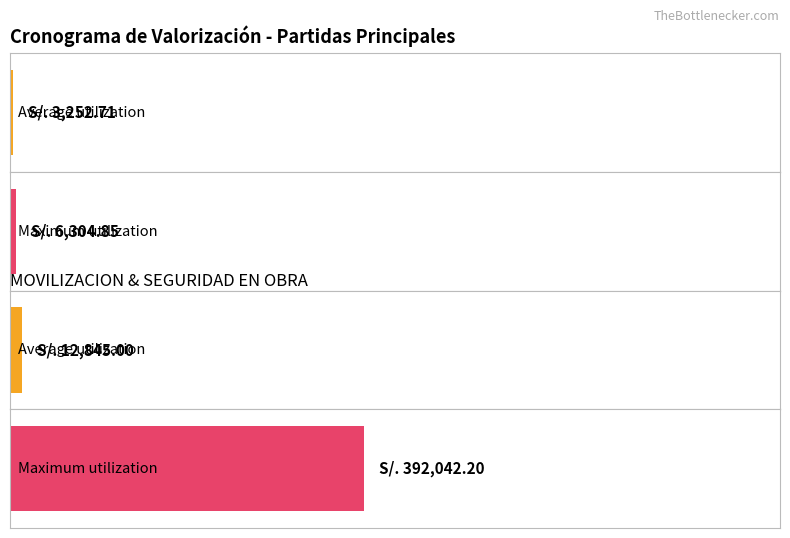

What position from the right is TOTAL TRANSITO VEHICULAR?

1